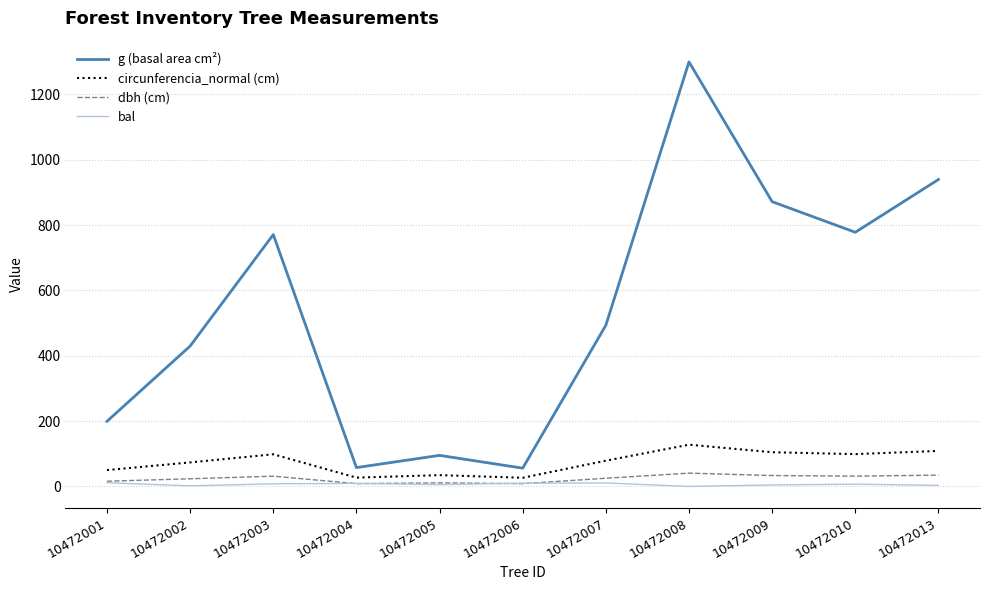

Is it true that g (basal area cm²) equals 939.3 at 10472013?

True